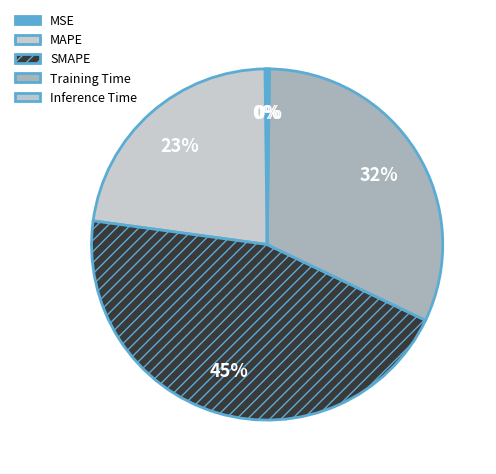

To the nearest percent, what portion does SMAPE represent?

45%